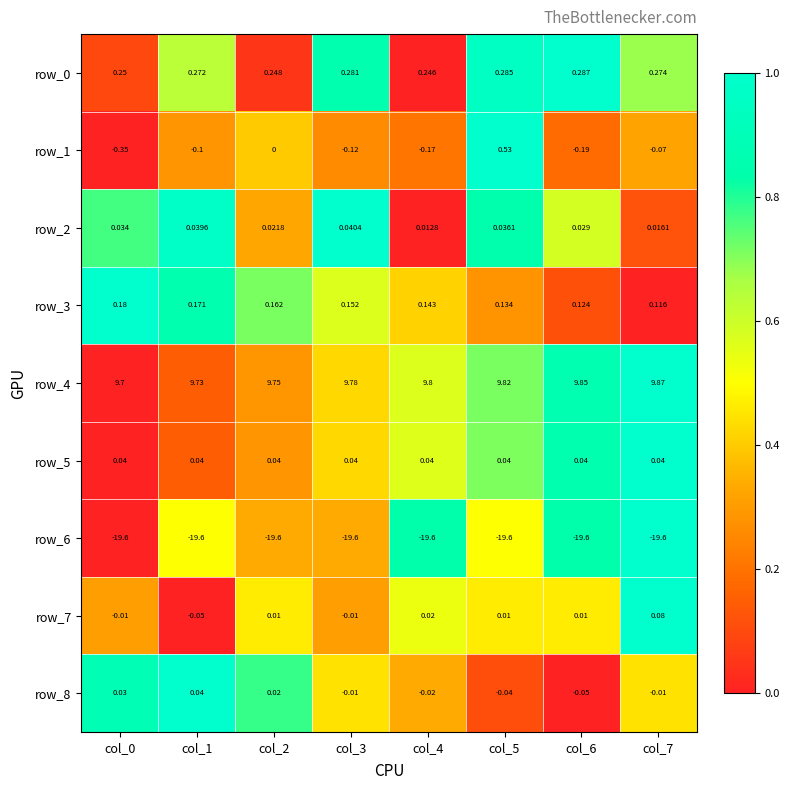

How many positive values does the row_7 series have?

5